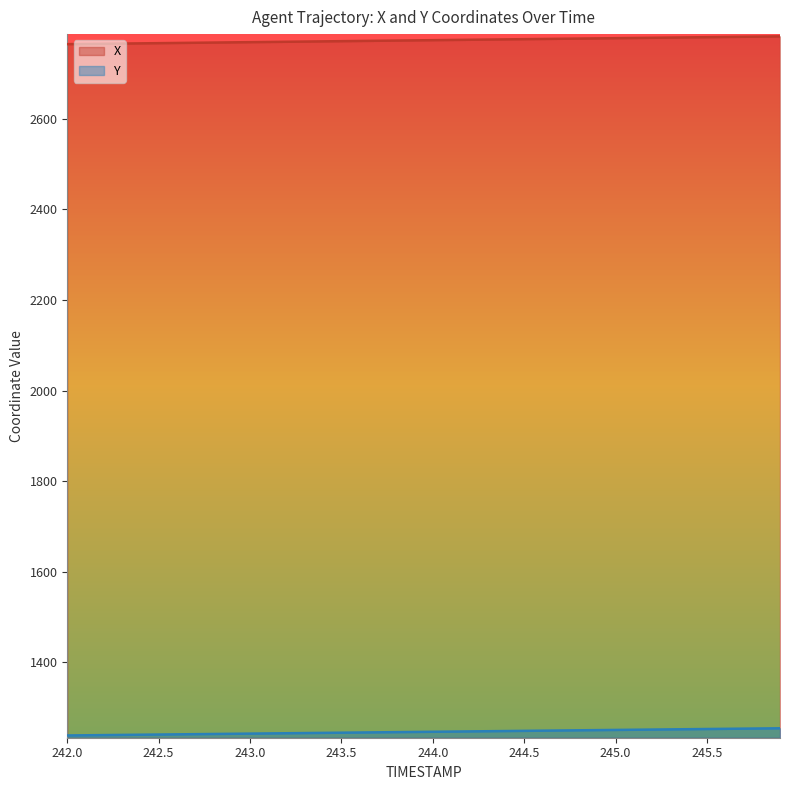

True or false: Y has a value of 794.3 at 245.9.

False